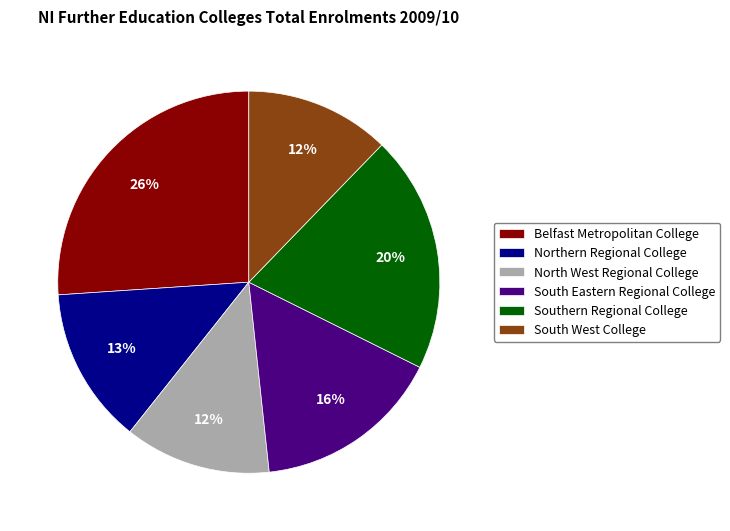

To the nearest percent, what percentage of the pie is Belfast Metropolitan College?

26%